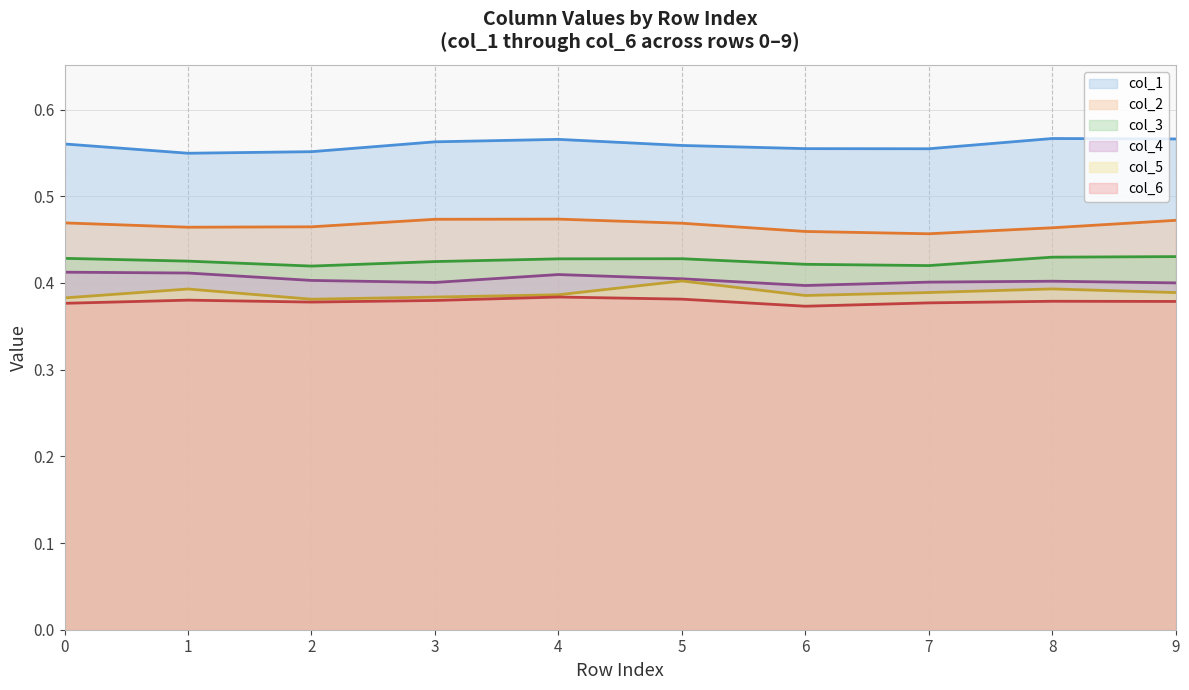

What is the highest value of the col_3 series?

0.4